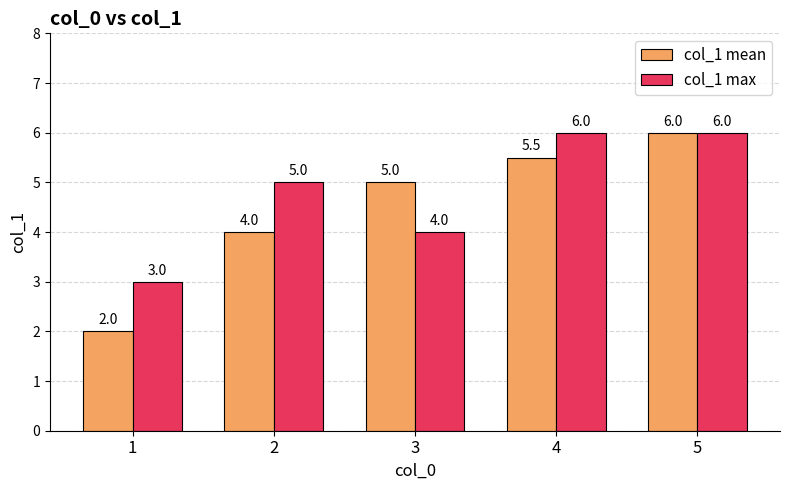

The value of col_1 mean at 3 is 2.6. True or false?

False